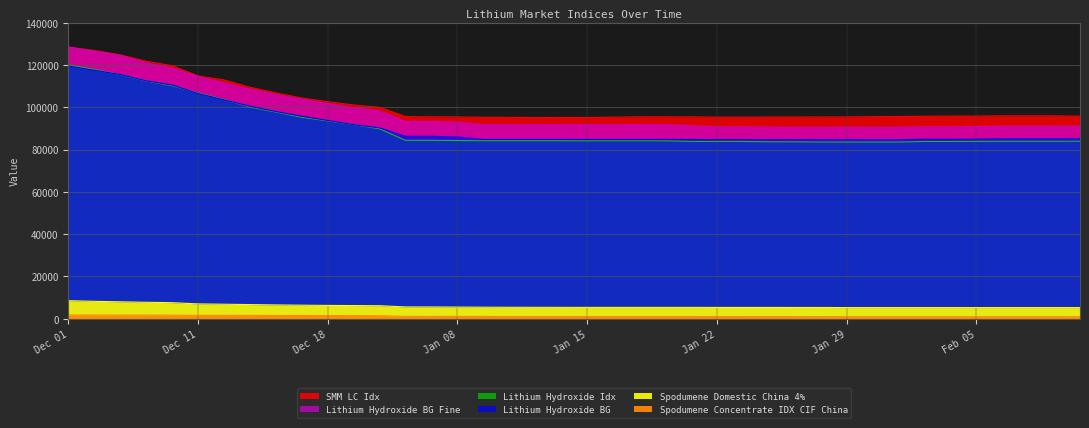

True or false: Lithium Hydroxide BG and Lithium Hydroxide Idx cross at least once.

True